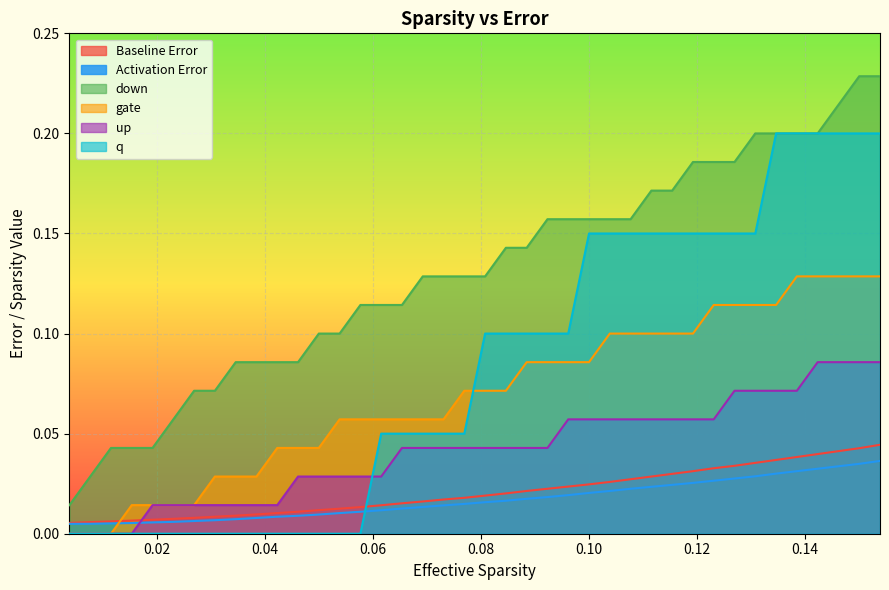

True or false: down and up cross at least once.

False